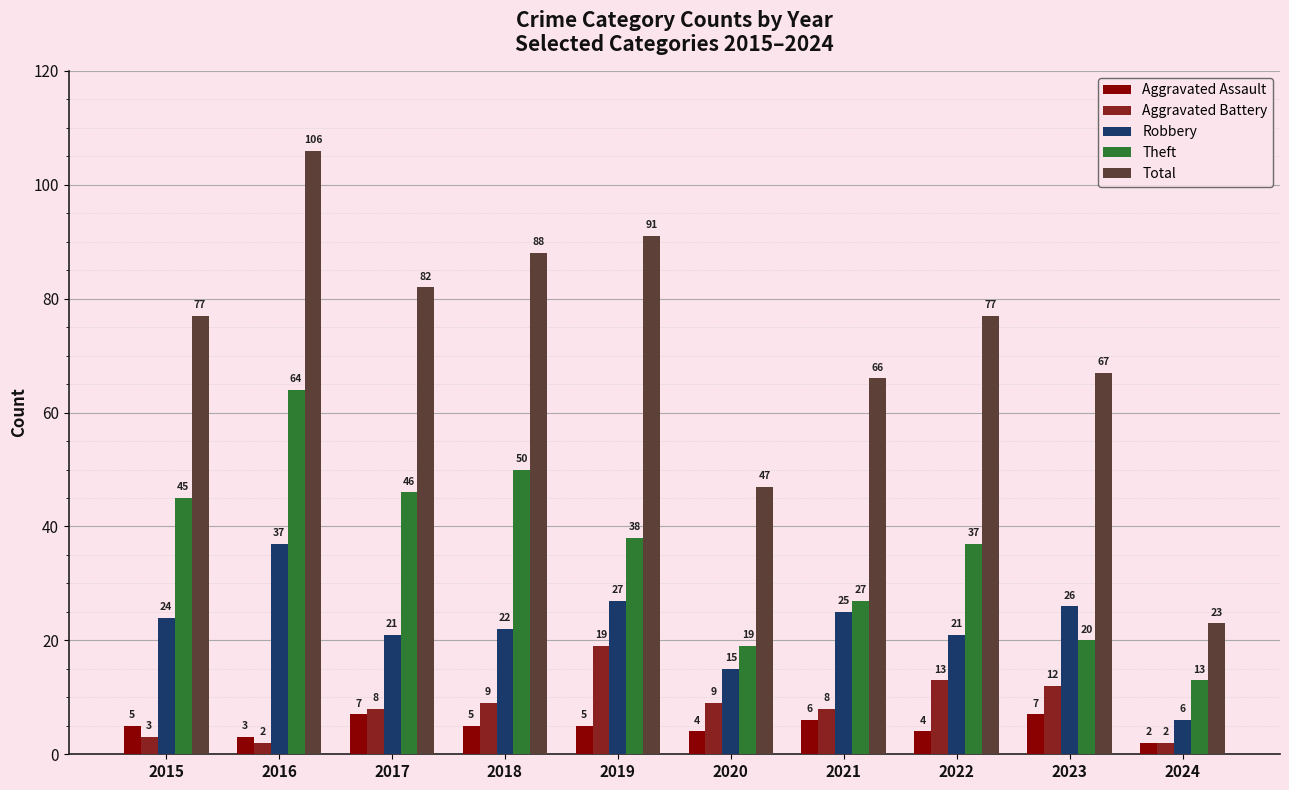

List the series in order of their peak value, highest first.

Total, Theft, Robbery, Aggravated Battery, Aggravated Assault